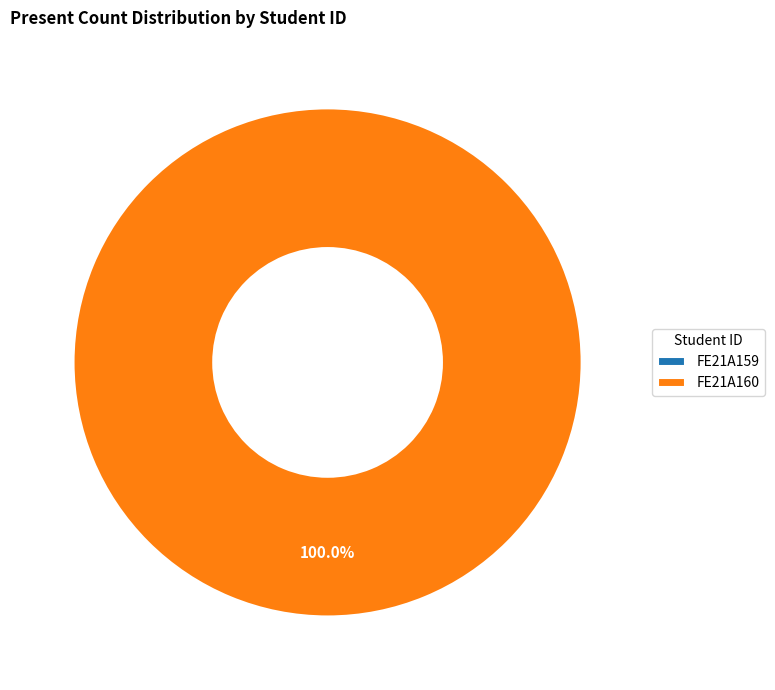

What percentage do FE21A160 and FE21A159 together represent?

100.0%